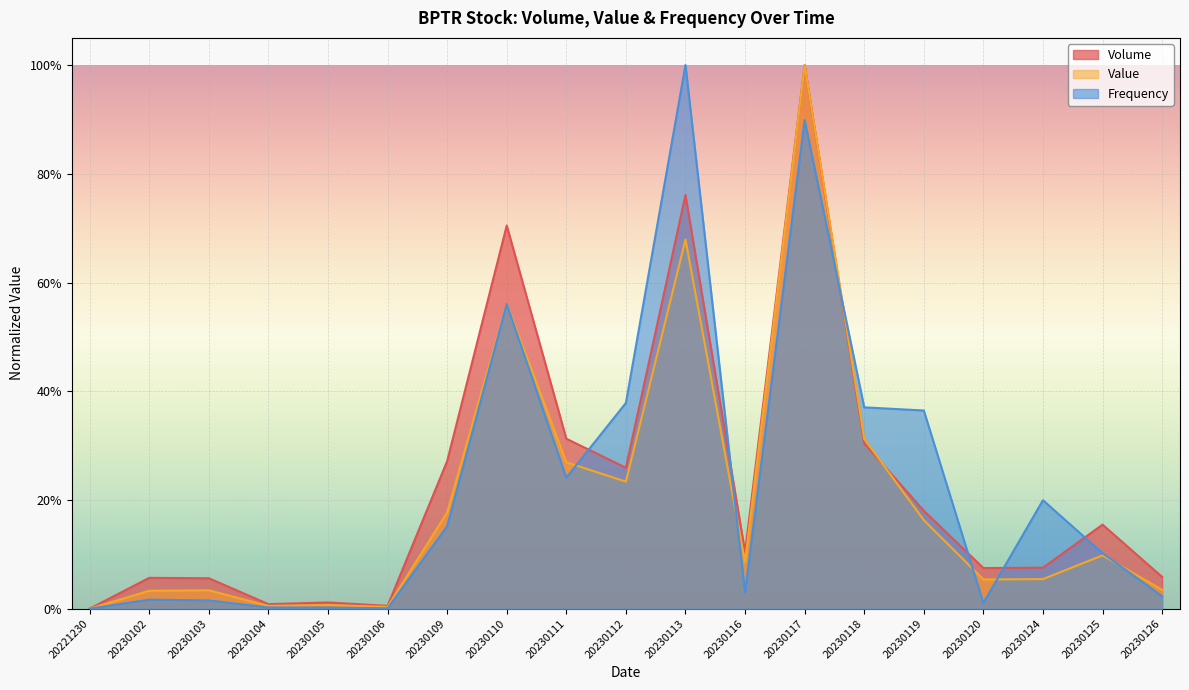

How many interior local peaks does the Value series have?

6